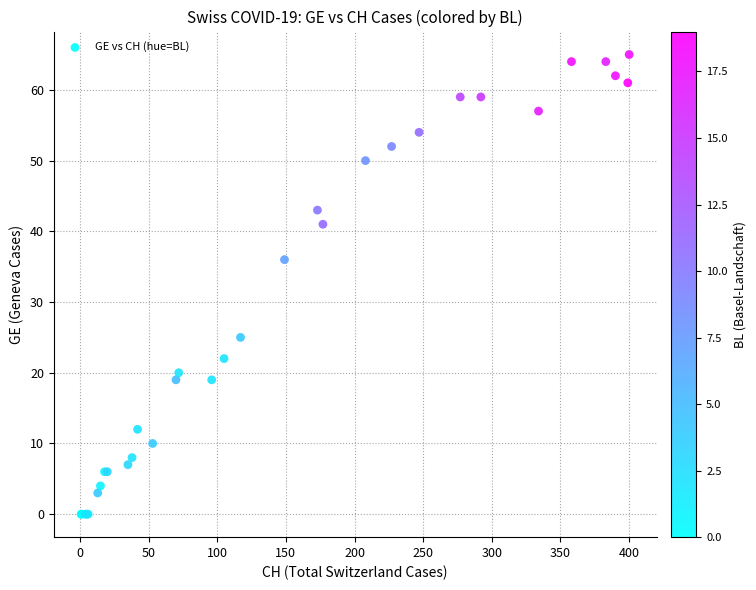

What Y value in the scatter plot is closest to 32?

36